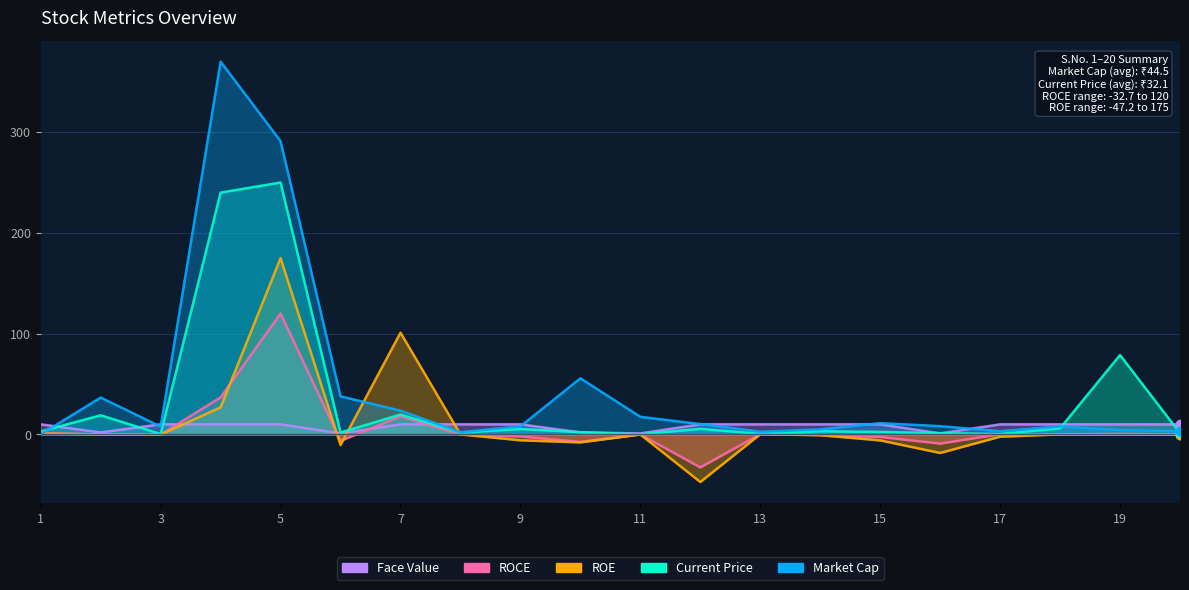

Does the chart have visible grid lines?

Yes